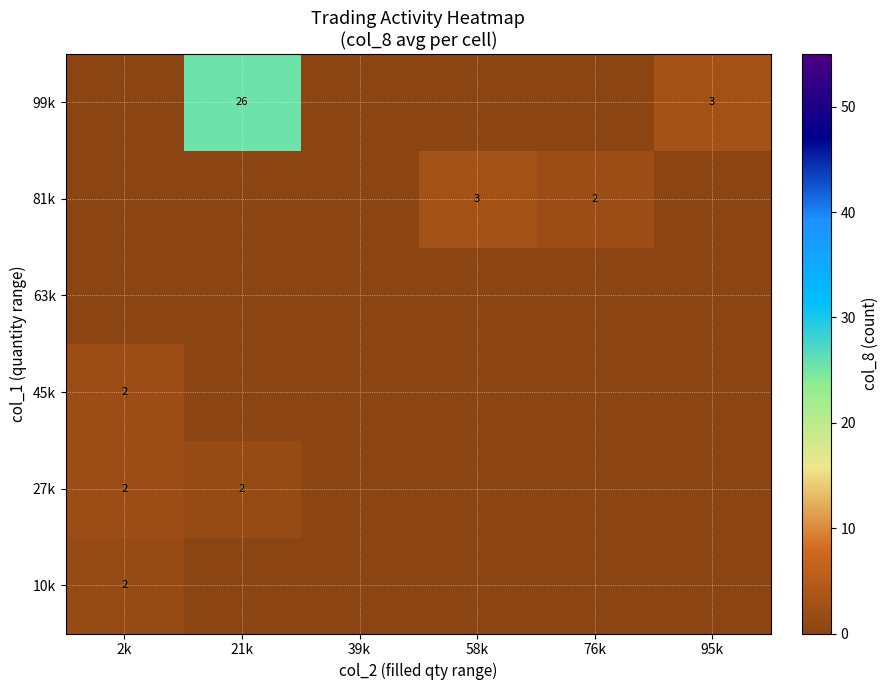

The value of 81k at 58k is 5. True or false?

False